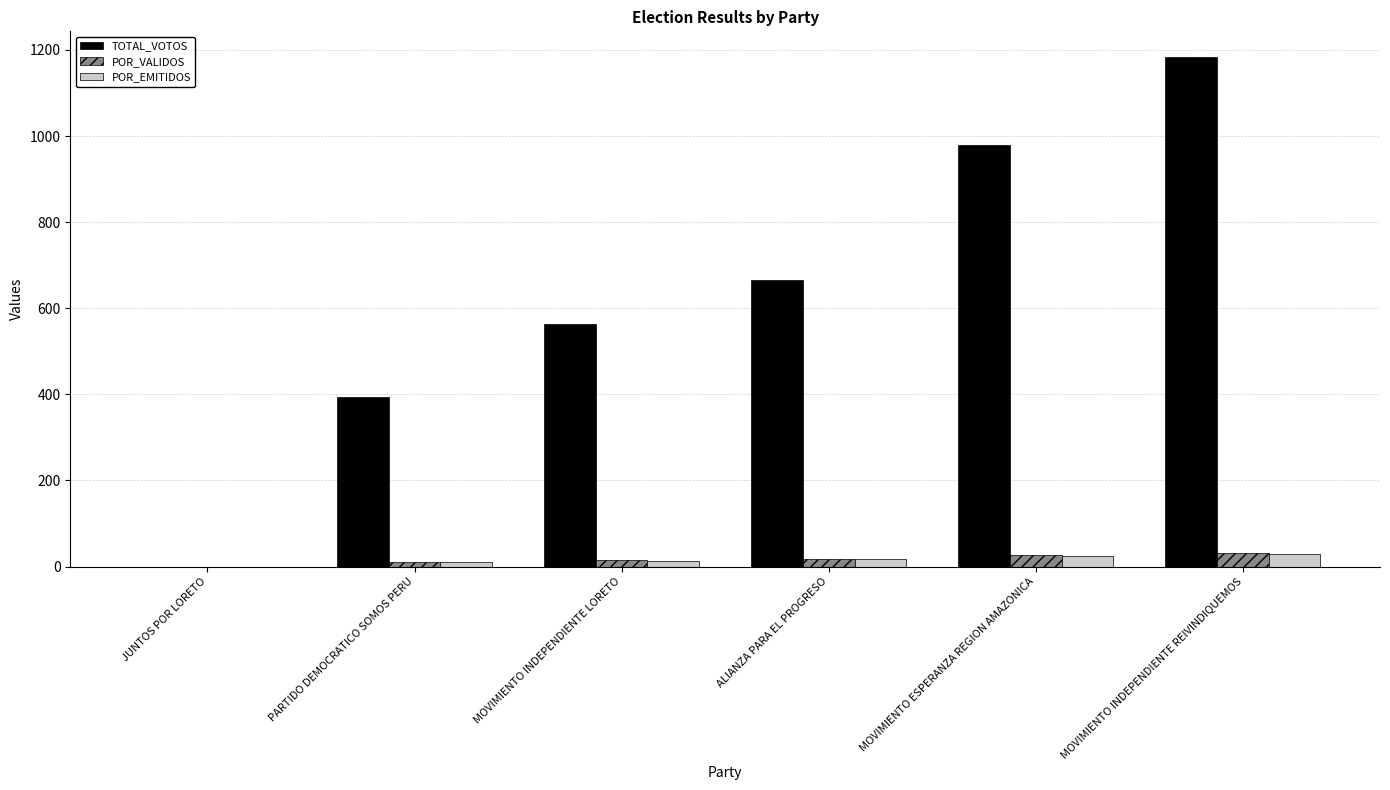

Where is TOTAL_VOTOS nearest to the value 592?

MOVIMIENTO INDEPENDIENTE LORETO